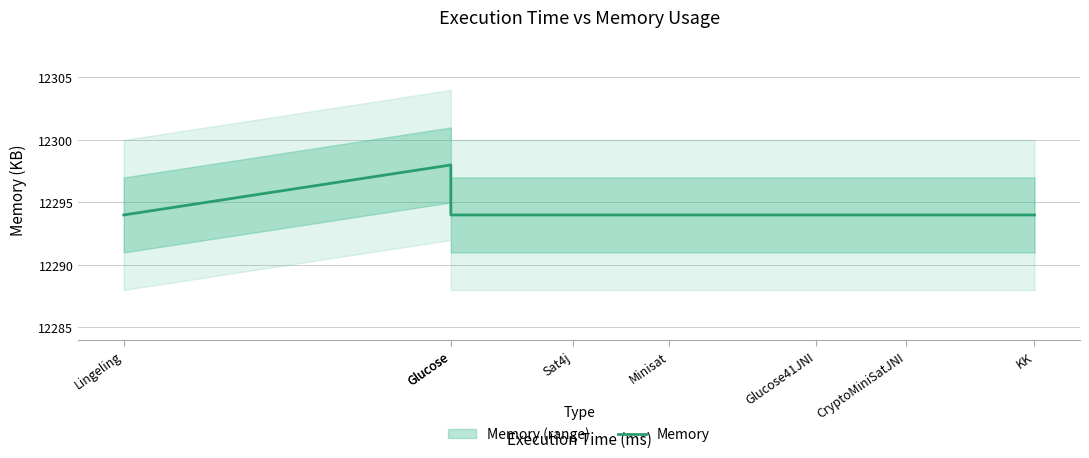

What is the label of the 5th point from the right?

Sat4j